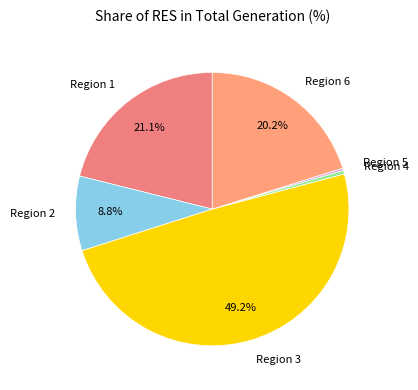

Which category has the biggest portion of the pie?

Region 3